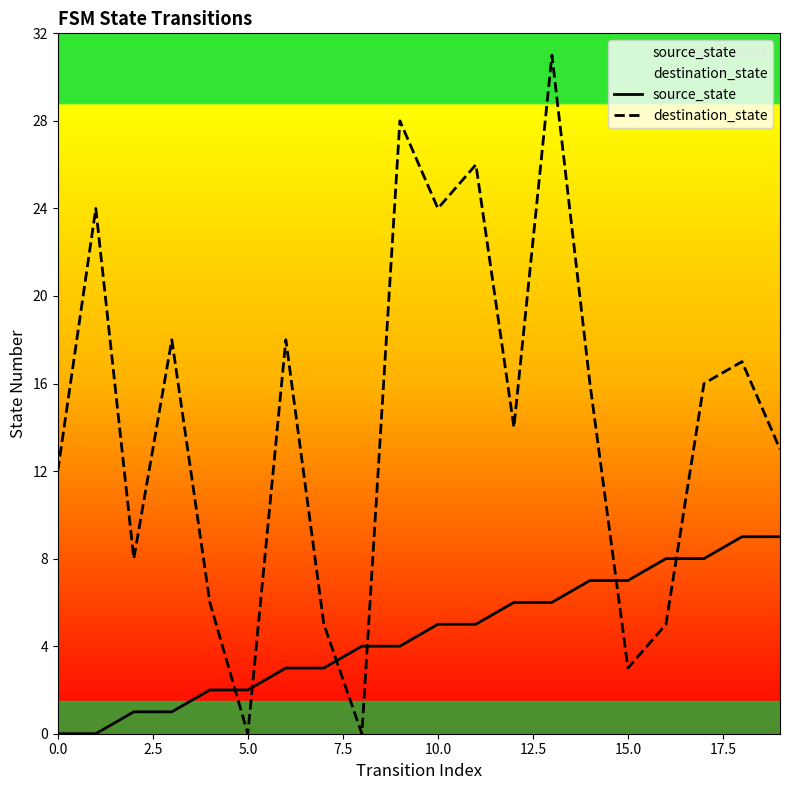

How many data points does each series have?

20